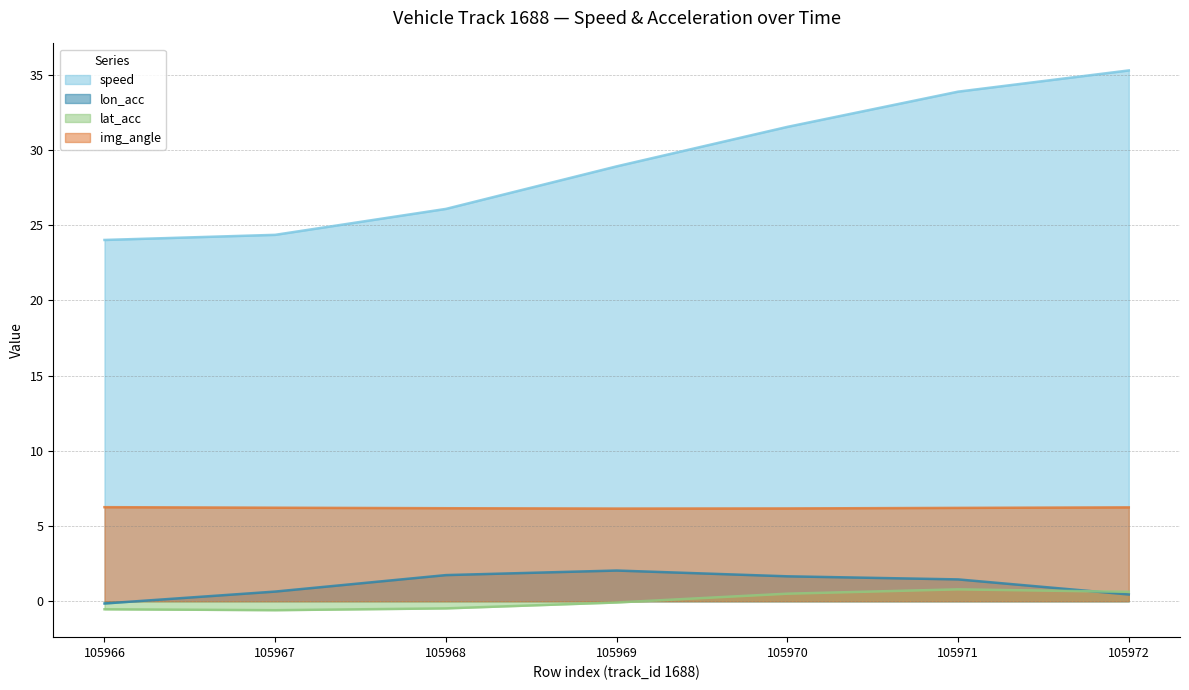

Does the chart display data point markers on the line(s)?

No